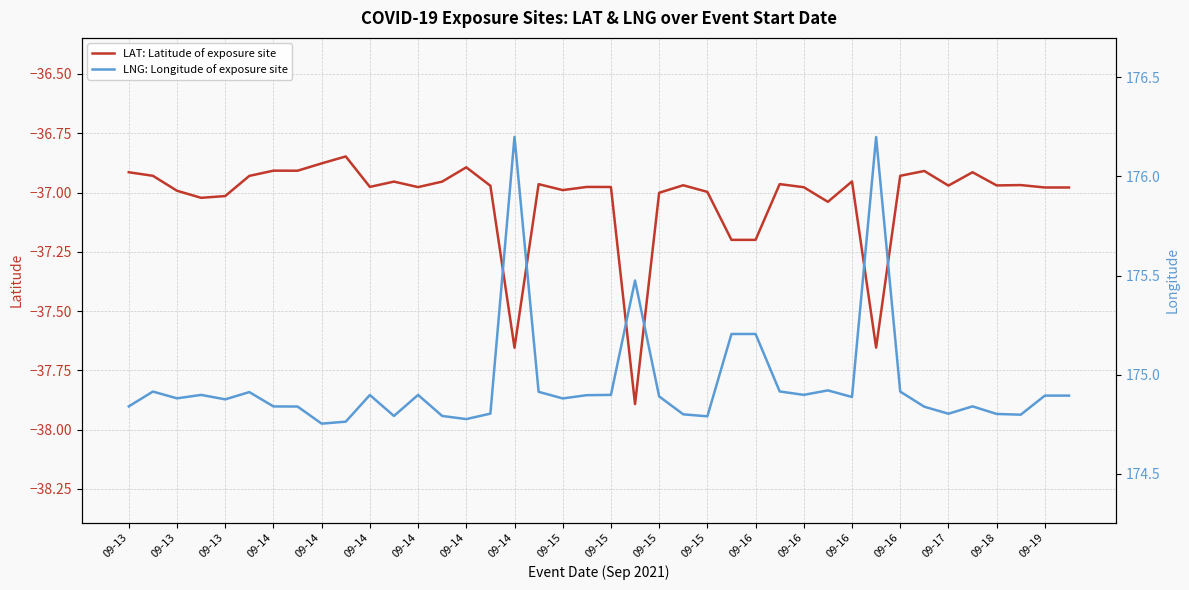

Between 09-14 and 20, which series saw the biggest shift?

LAT: Latitude of exposure site